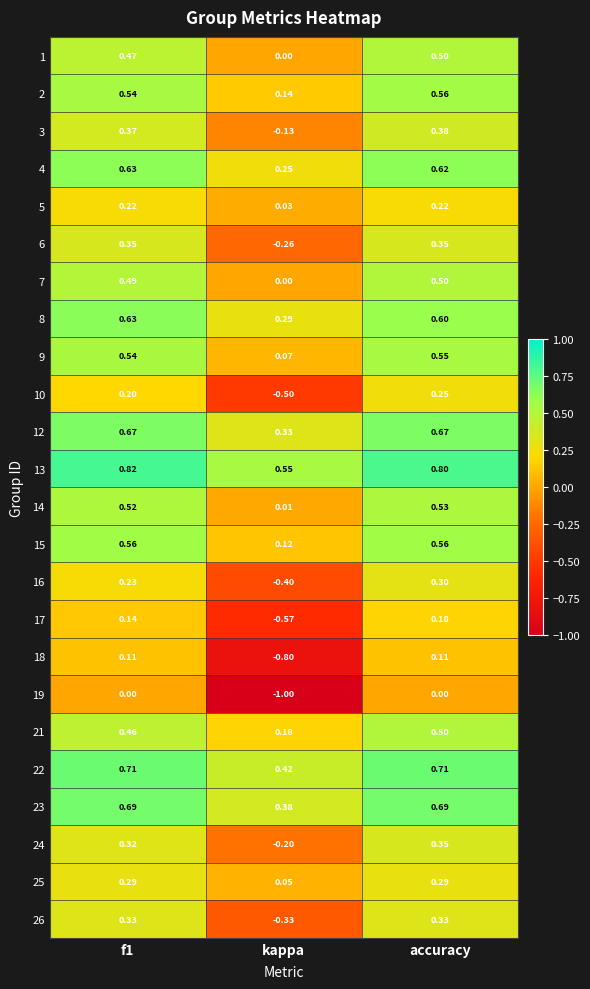

Which series has the largest total across all categories?

13